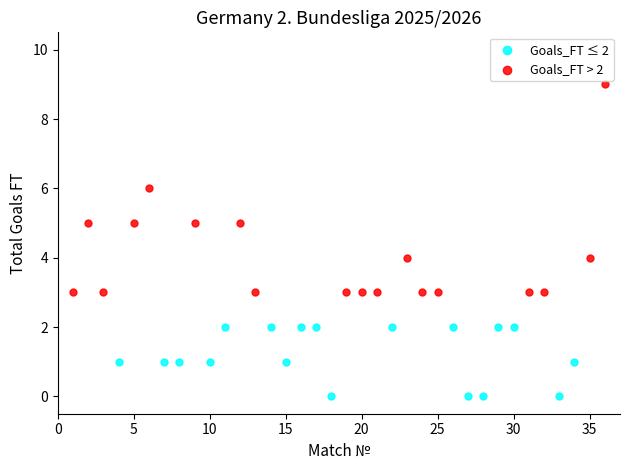

Which series has the widest spread of Y values?

Goals_FT > 2